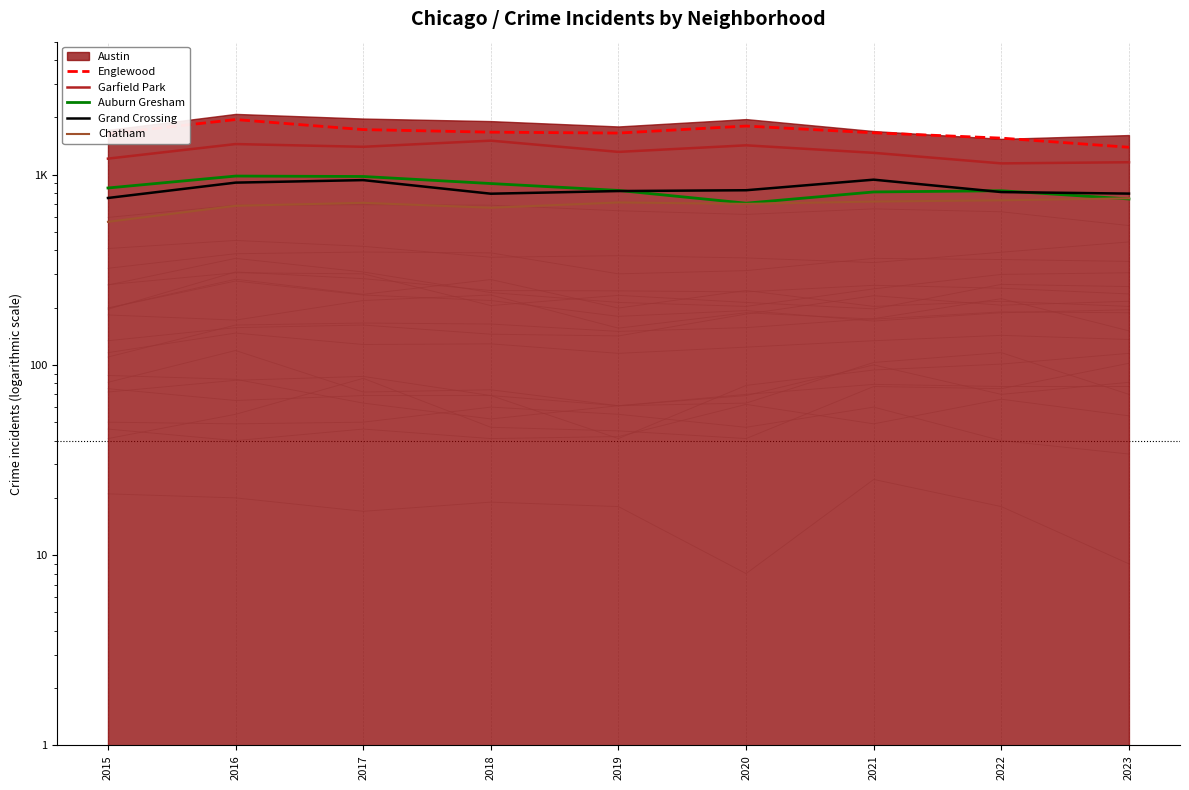

Between 2020 and 2022, which is larger?

2020